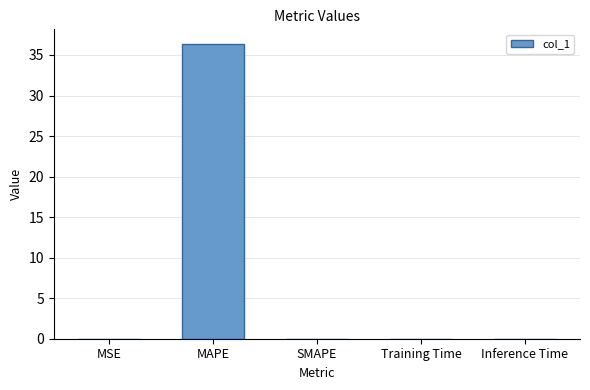

Does the chart contain stacked bars?

No